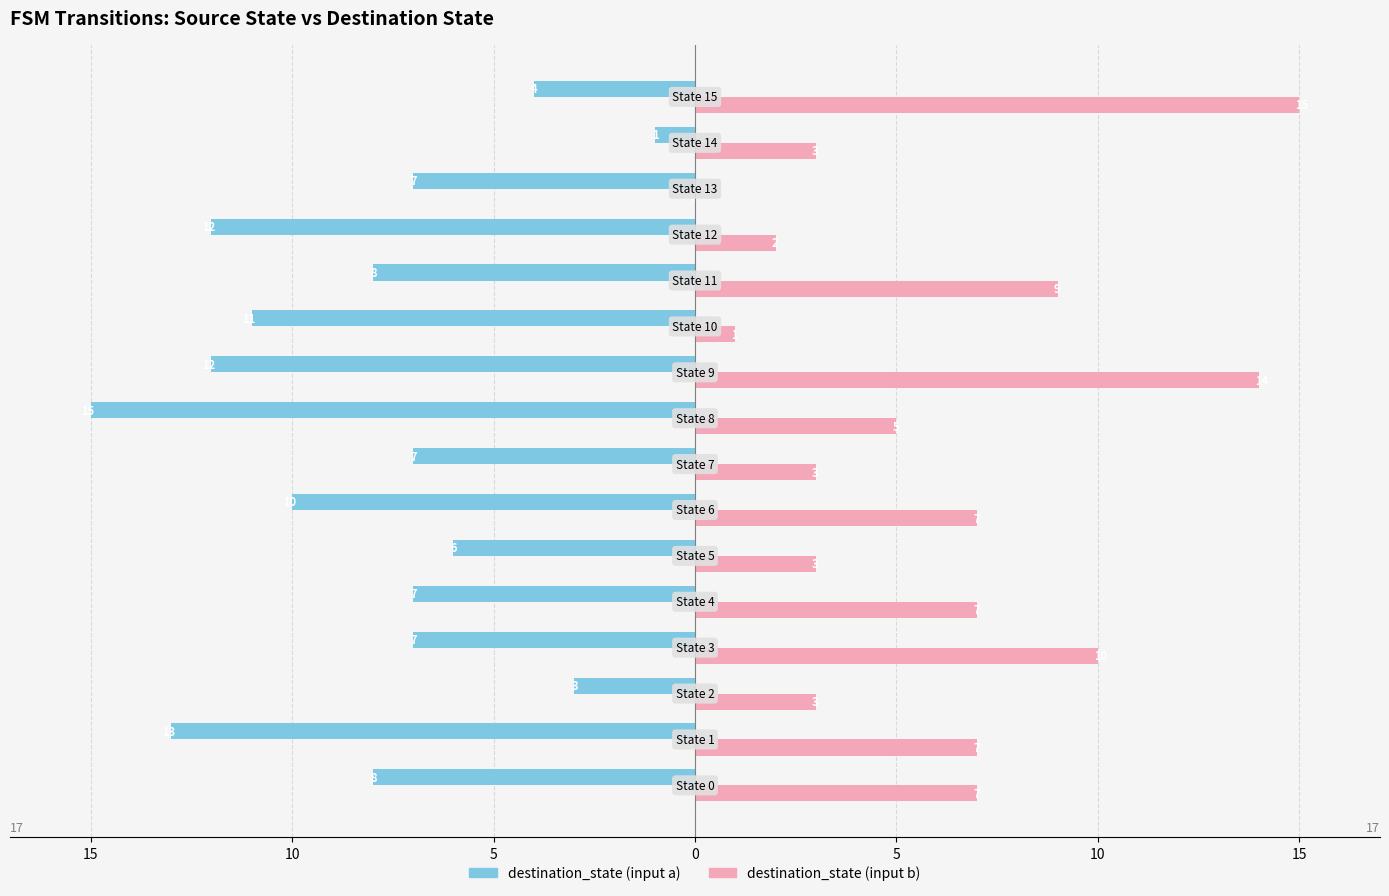

What are all the series names shown in the legend?

destination_state (input a), destination_state (input b)